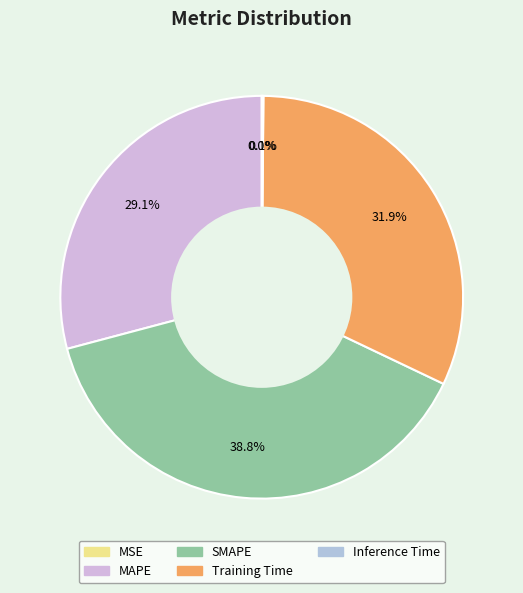

Count the number of slices in the pie.

5